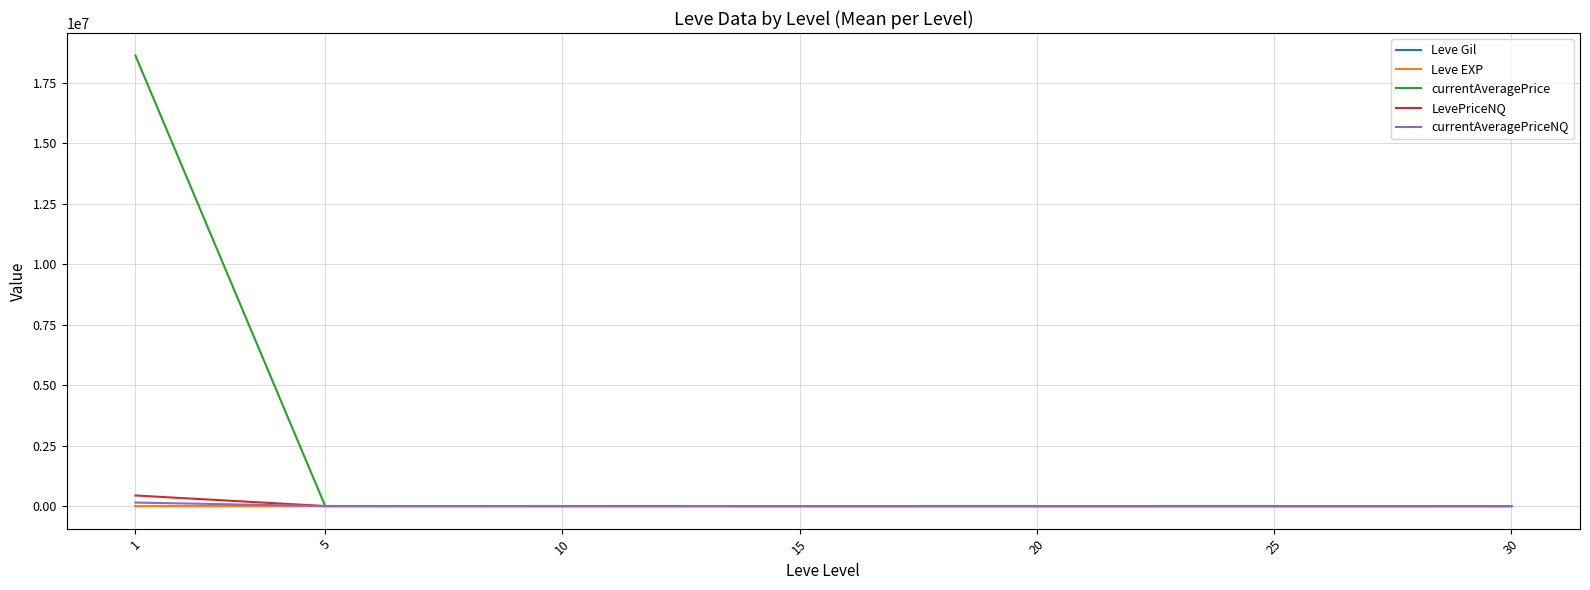

What is the highest value of the currentAveragePrice series?

18634099.6